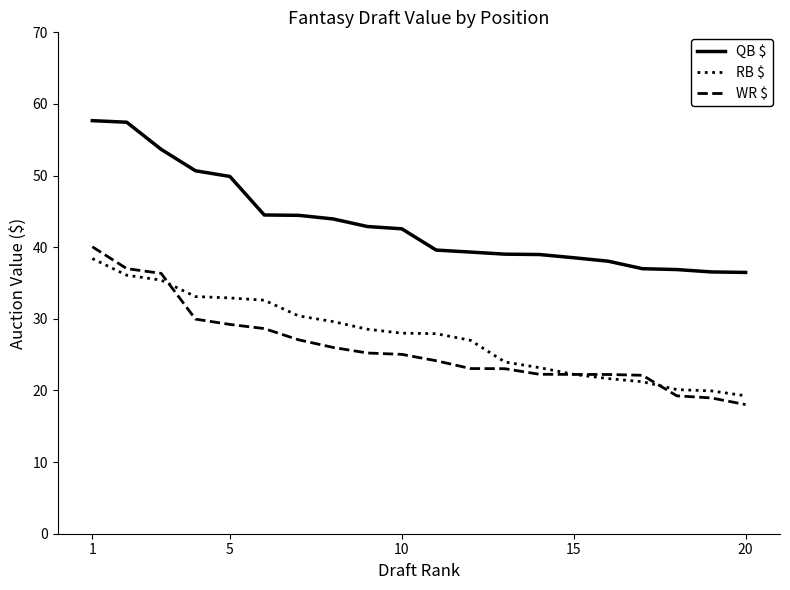

What is the sum of all RB $ values?

551.7